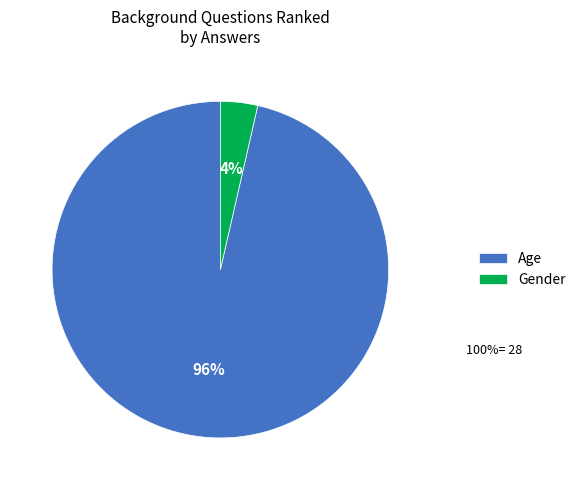

Which category has the smallest portion of the pie?

Gender